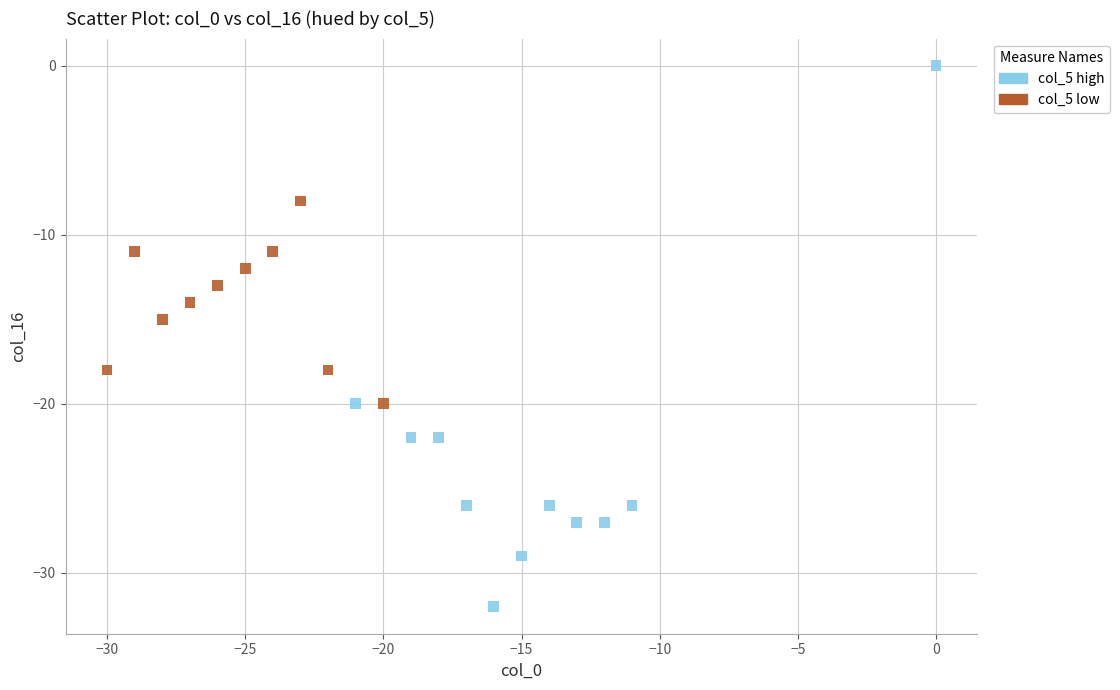

Which series has the widest spread of Y values?

col_5 high